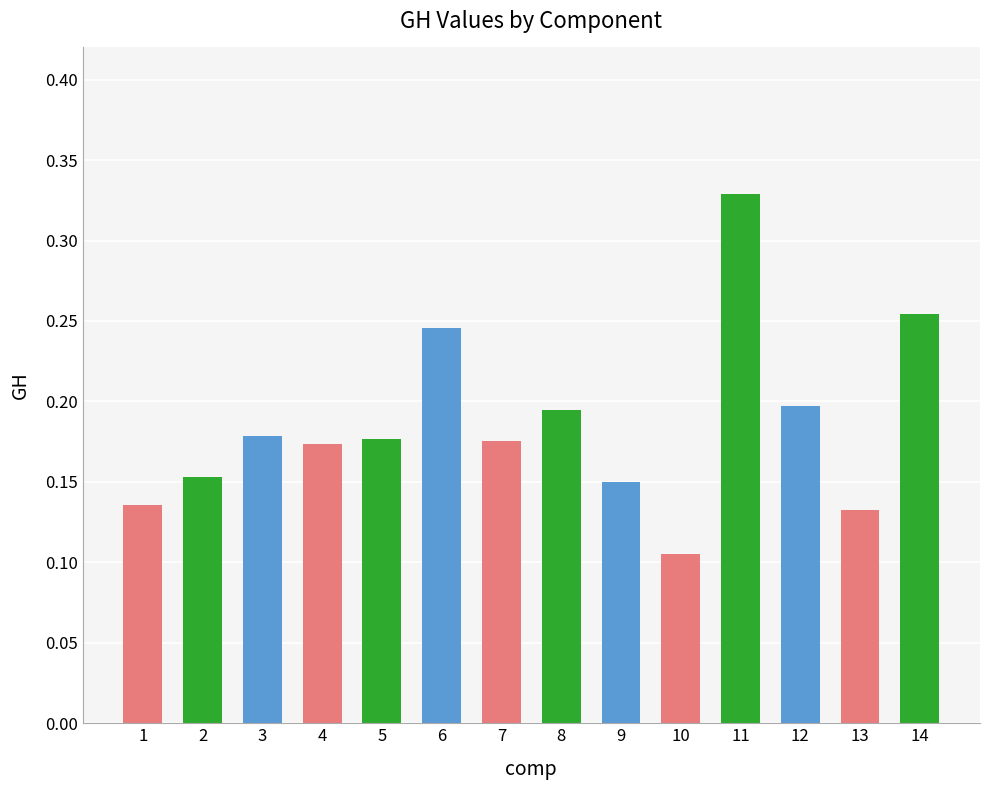

Is it true that the value at 12 is 0.2?

True